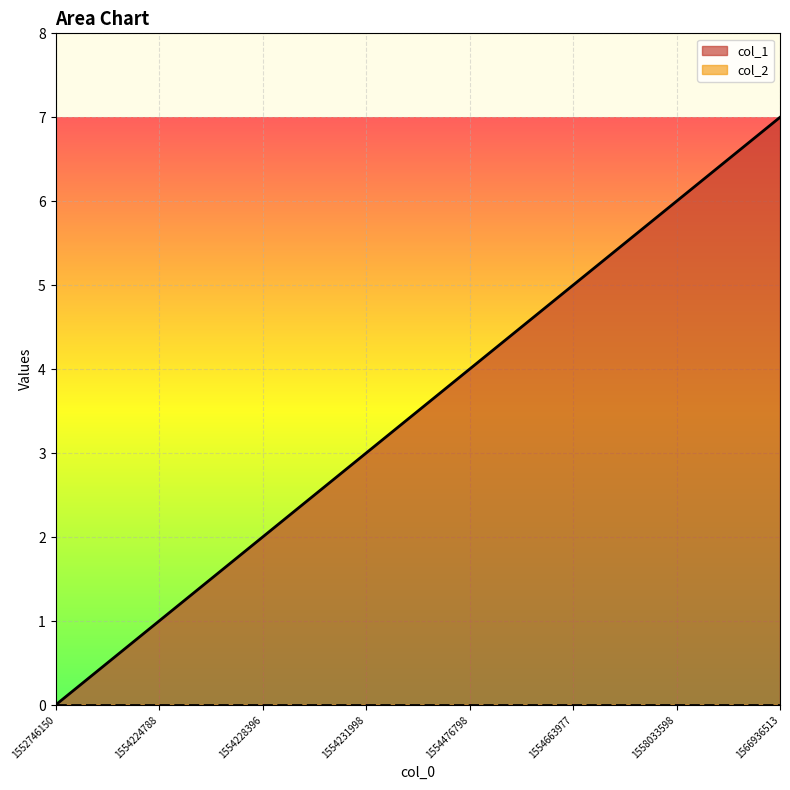

Does the chart display data point markers on the line(s)?

No